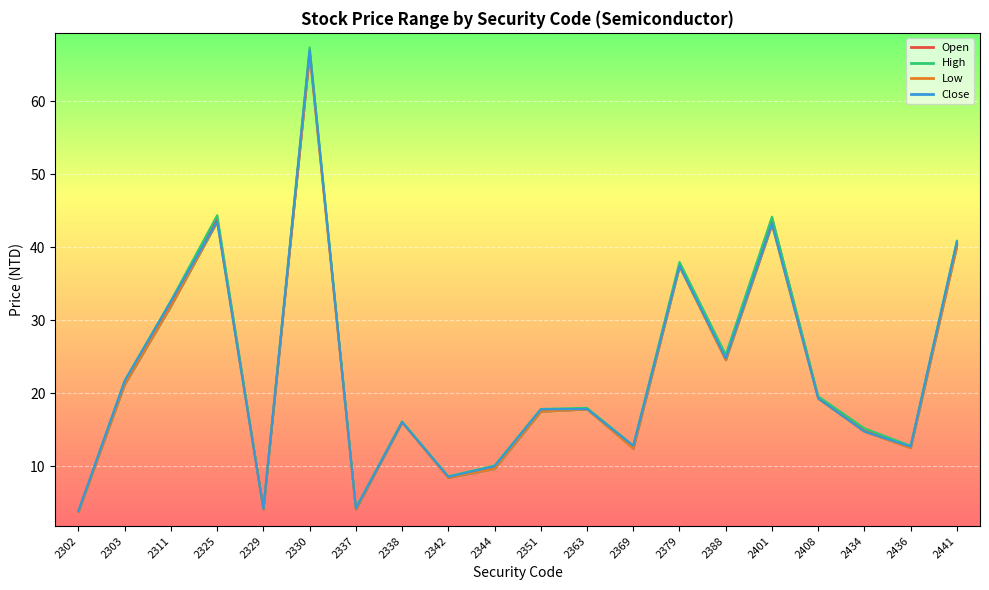

What is the total value across all series at 2351?

70.8